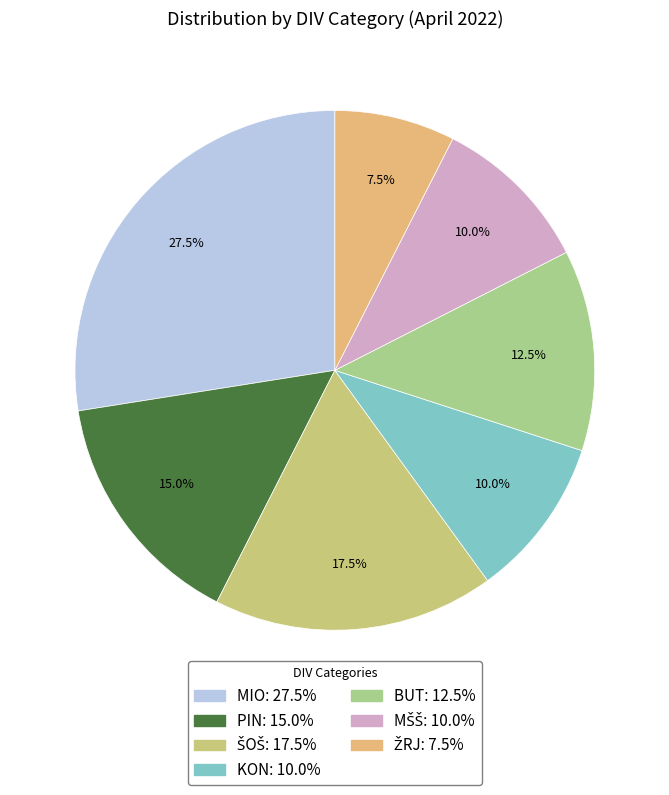

How many slices are in this pie chart?

7